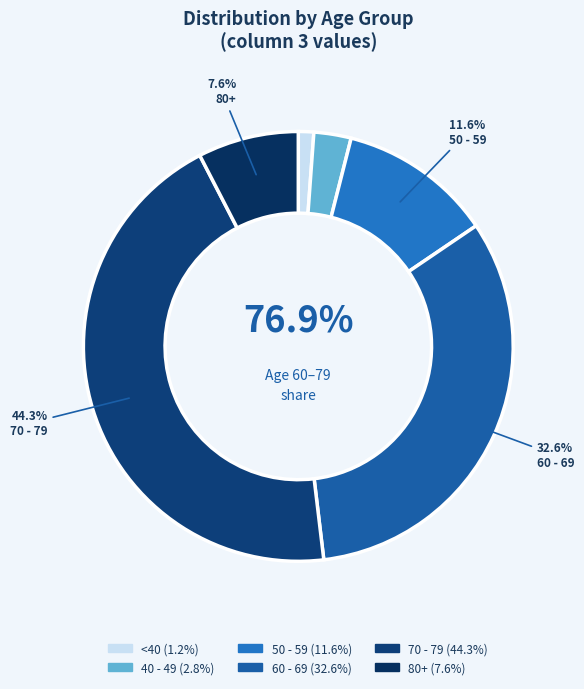

Is 40 - 44 the majority of the pie?

No